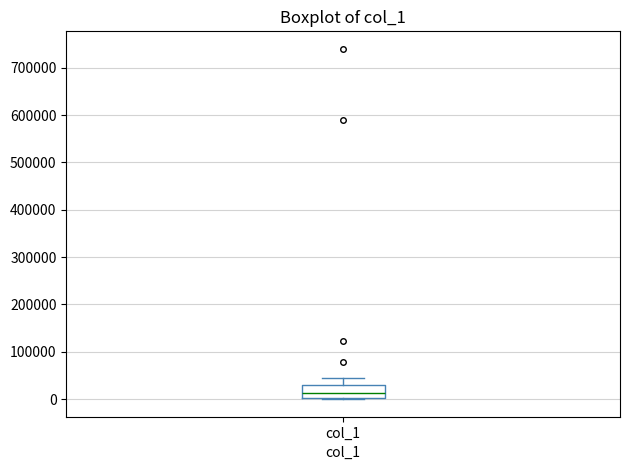

Read this box plot against the y-axis: the position of the median line, the range covered by the box, and the ends of both whiskers. The values are not printed on the chart, so give them approximately, as read against the axis.

median 10000, box 0 to 30000, whiskers 0 to 40000